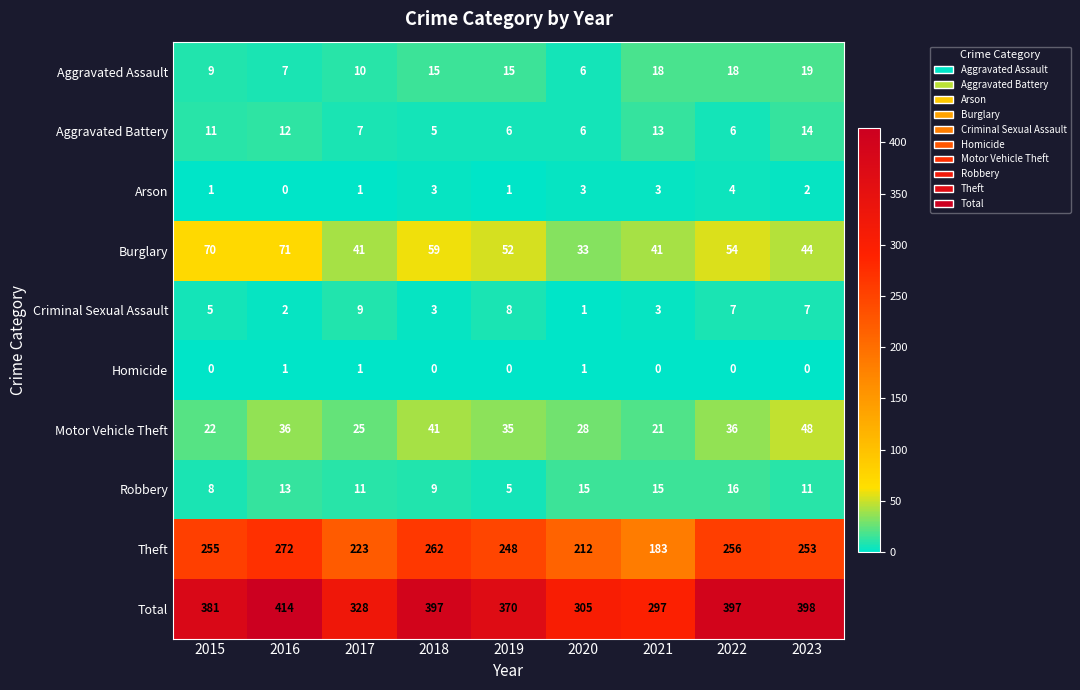

At how many categories does at least one series exceed 284?

9